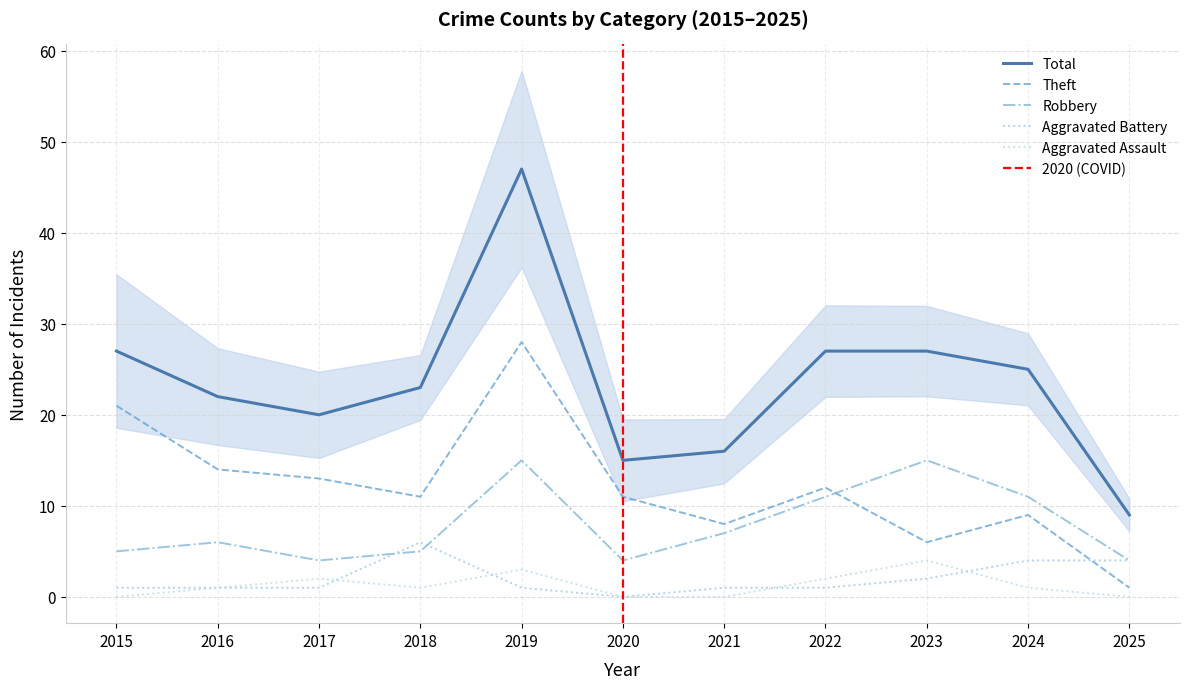

What is the difference between the Total values at 2022 and 2021?

11